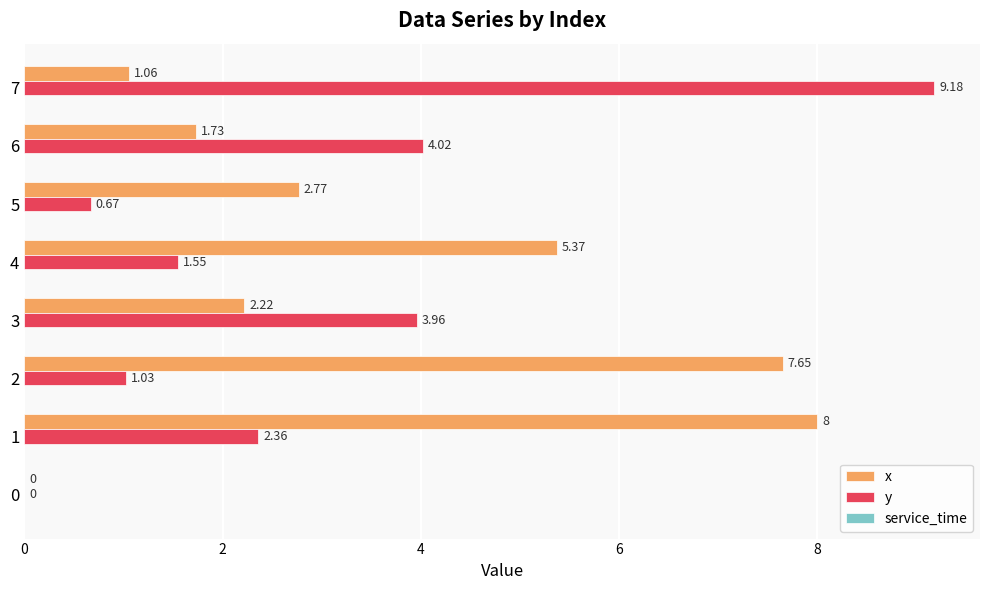

What is the sum of the x values at 2 and 4?

13.0